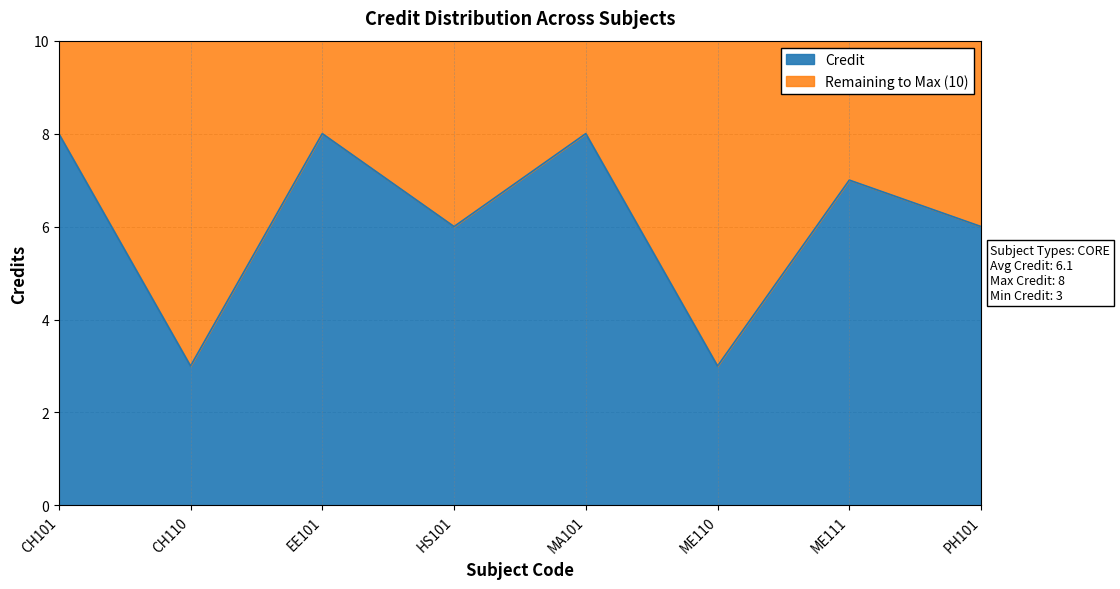

What is the ratio of the value at MA101 to the value at ME110?

2.7